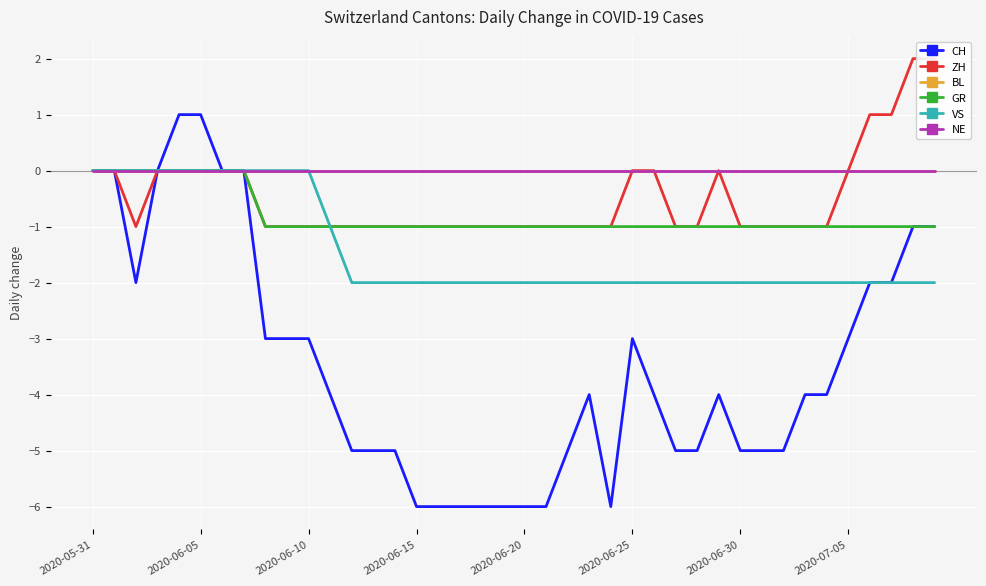

Which series has the largest total across all categories?

BL